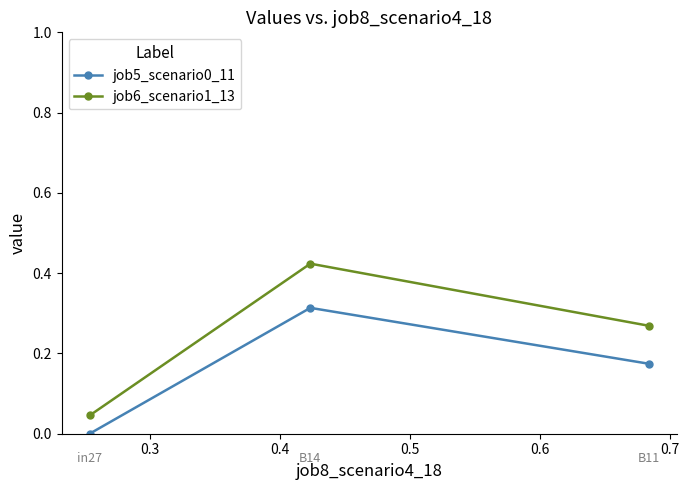

Which series has the widest spread of values?

job6_scenario1_13